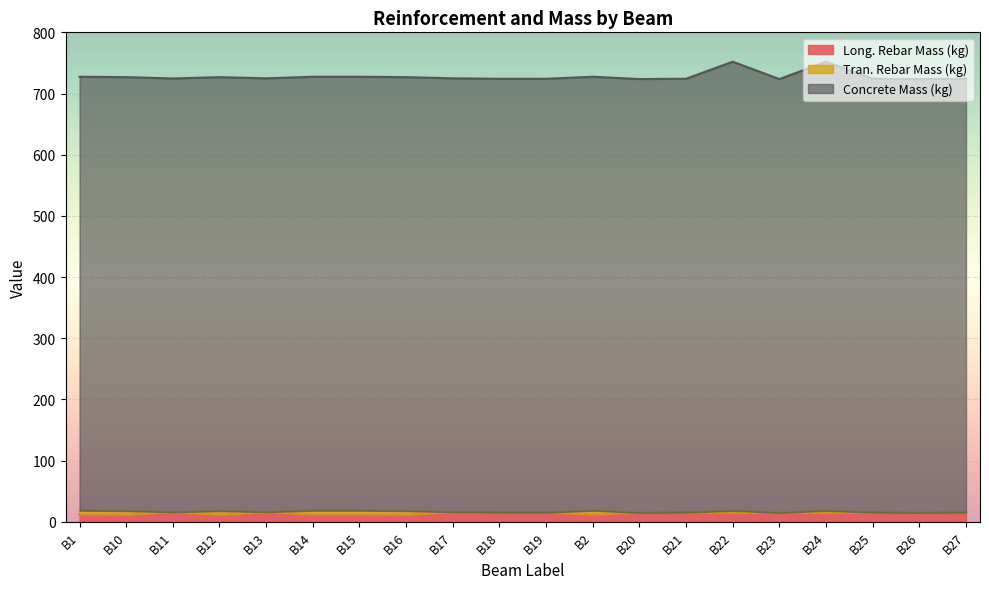

The value of Long. Rebar Mass (kg) at B21 is 15.0. True or false?

True